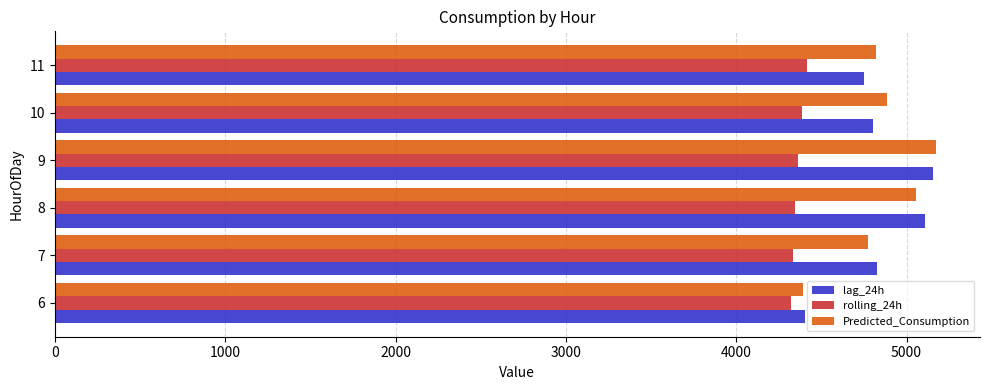

Rank the categories by Predicted_Consumption value from lowest to highest.

6, 7, 11, 10, 8, 9